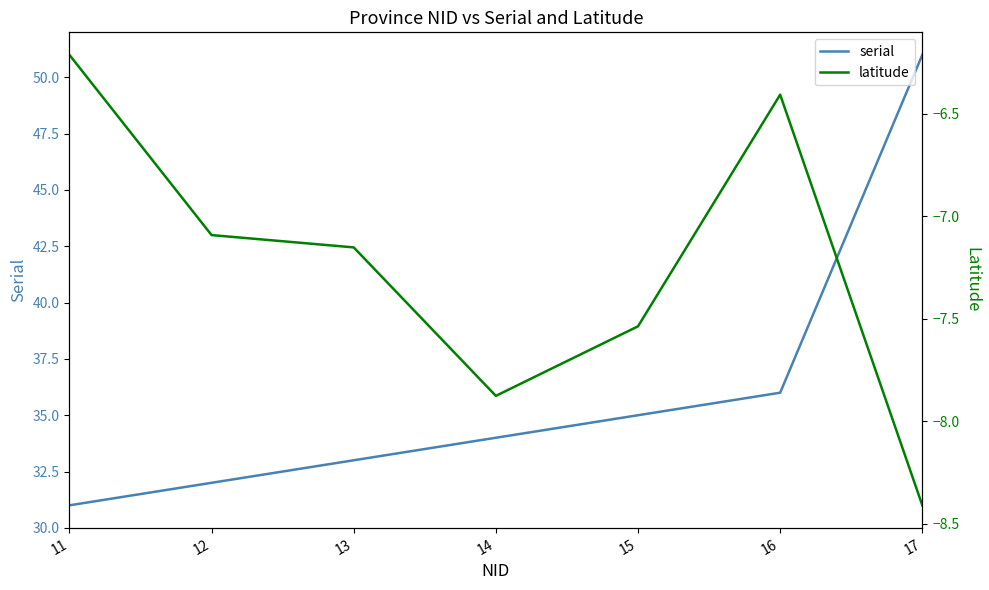

What is the sum of the serial values at 17 and 15?

86